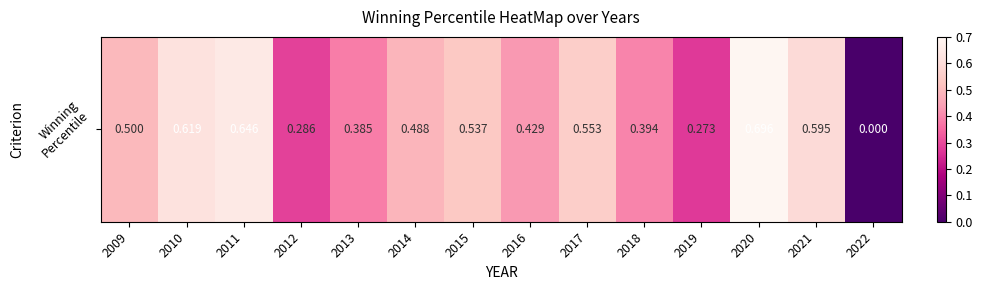

True or false: the data shows 0.6 at 2017.

True